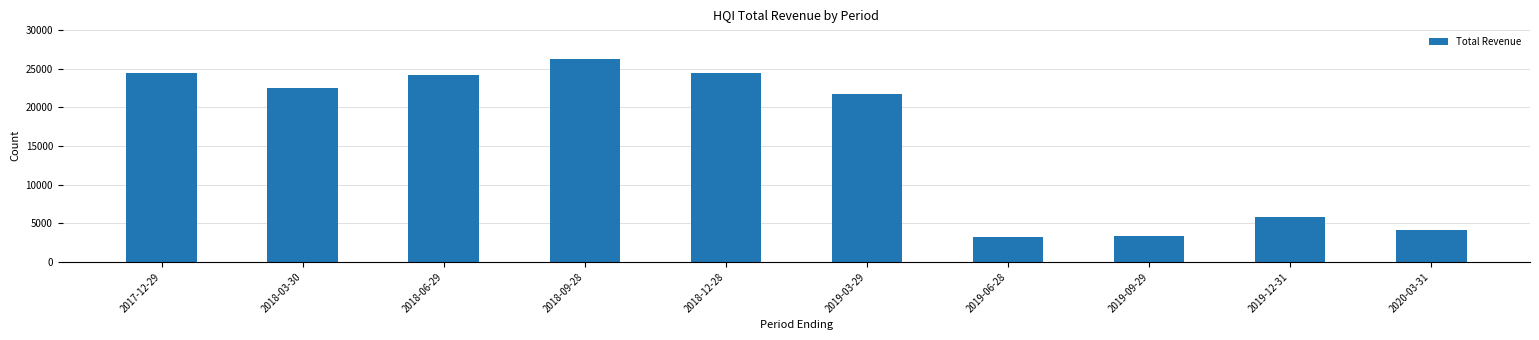

Is it true that the value at 2018-03-30 is 22500?

True